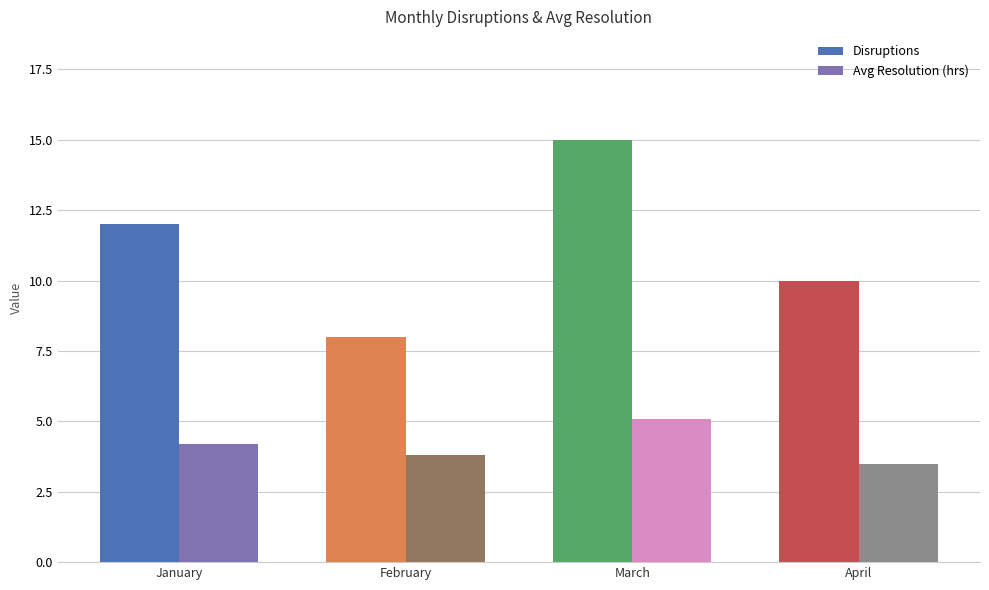

What is the difference between the Disruptions values at April and January?

2.0